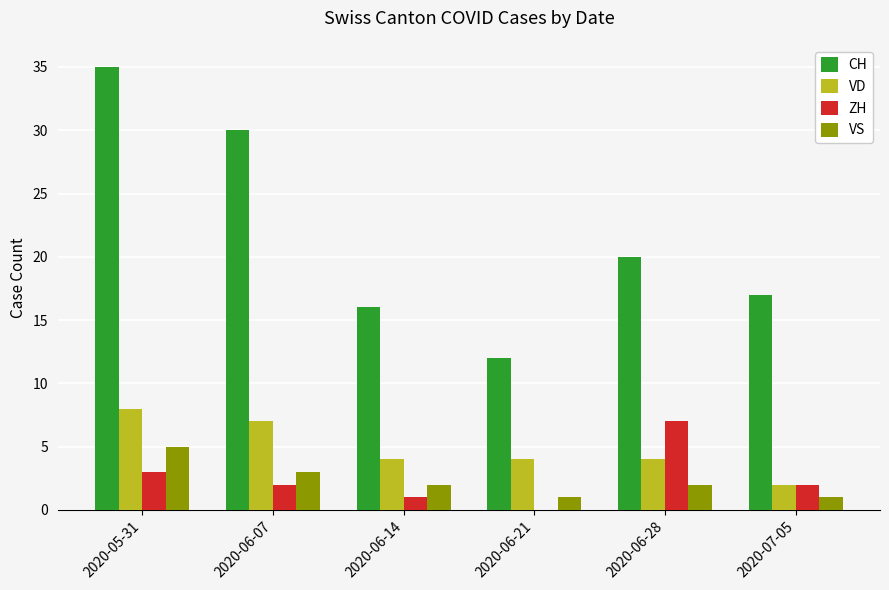

How many distinct data groups are displayed?

4